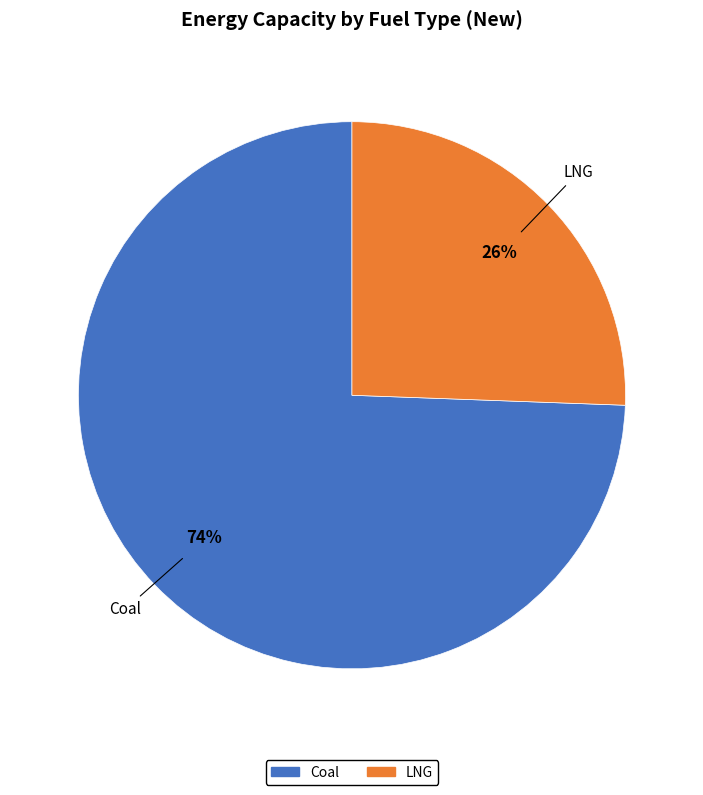

Is there any slice that represents more than half of the pie?

Yes